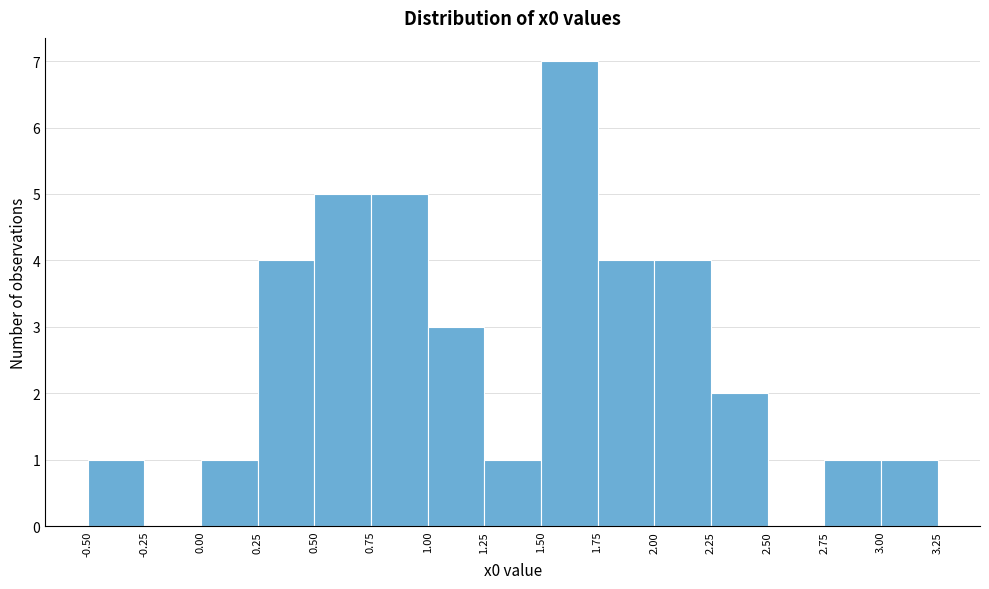

Reading left to right, list every bar in this chart as the range it spans on the x-axis followed by its height. The values are not printed on the chart, so give them approximately, as read against the axis.

-0.50 to -0.25: 1
-0.25 to 0.00: 0
0.00 to 0.25: 1
0.25 to 0.50: 4
0.50 to 0.75: 5
0.75 to 1.00: 5
1.00 to 1.25: 3
1.25 to 1.50: 1
1.50 to 1.75: 7
1.75 to 2.00: 4
2.00 to 2.25: 4
2.25 to 2.50: 2
2.50 to 2.75: 0
2.75 to 3.00: 1
3.00 to 3.25: 1